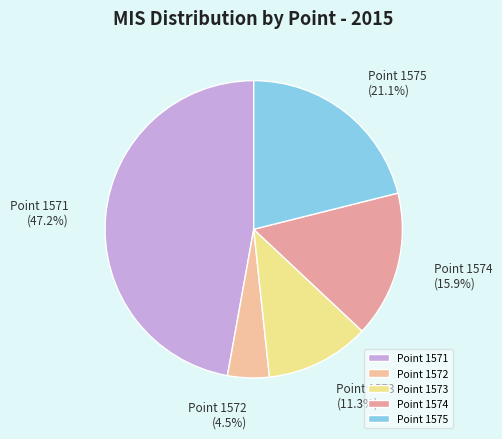

To the nearest percent, what is the difference between the Point 1573 and Point 1572 slice percentages?

7%